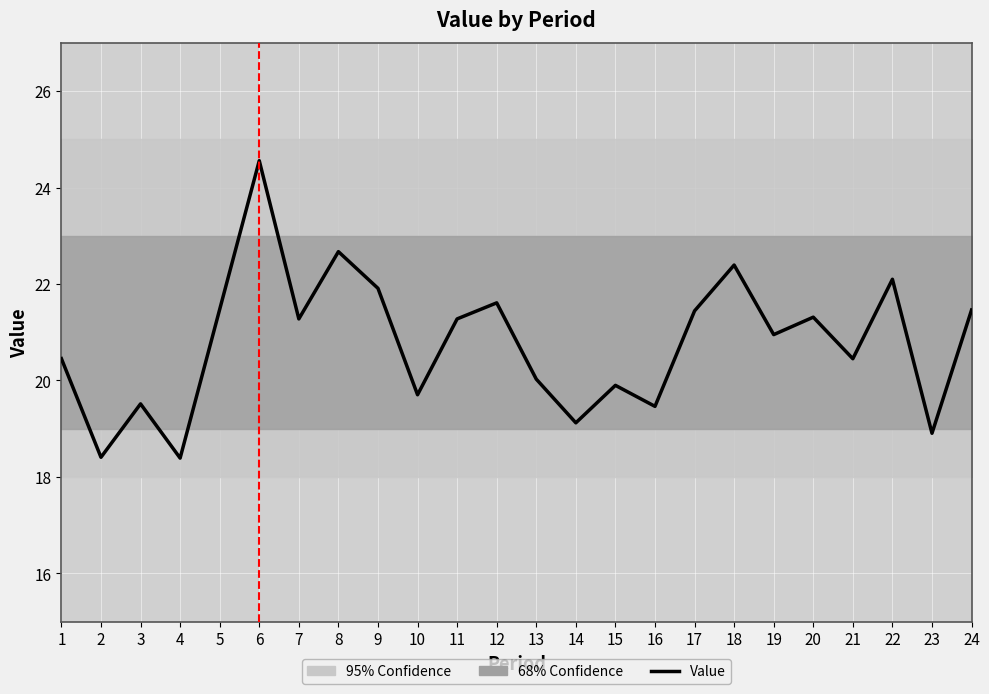

What is the minimum value shown in the chart?

18.4